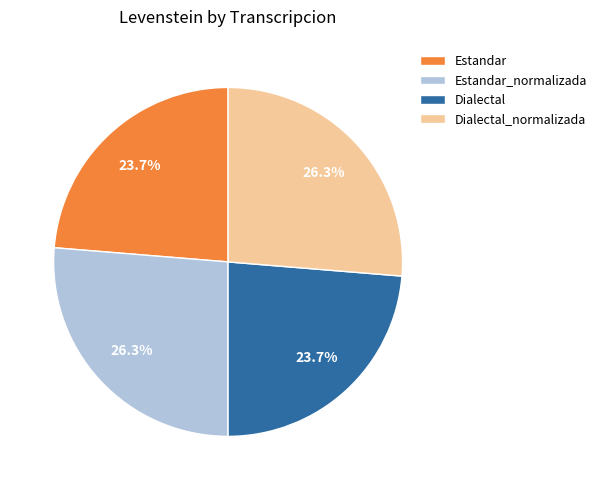

Do Estandar_normalizada and Dialectal_normalizada together represent more than half of the pie?

Yes